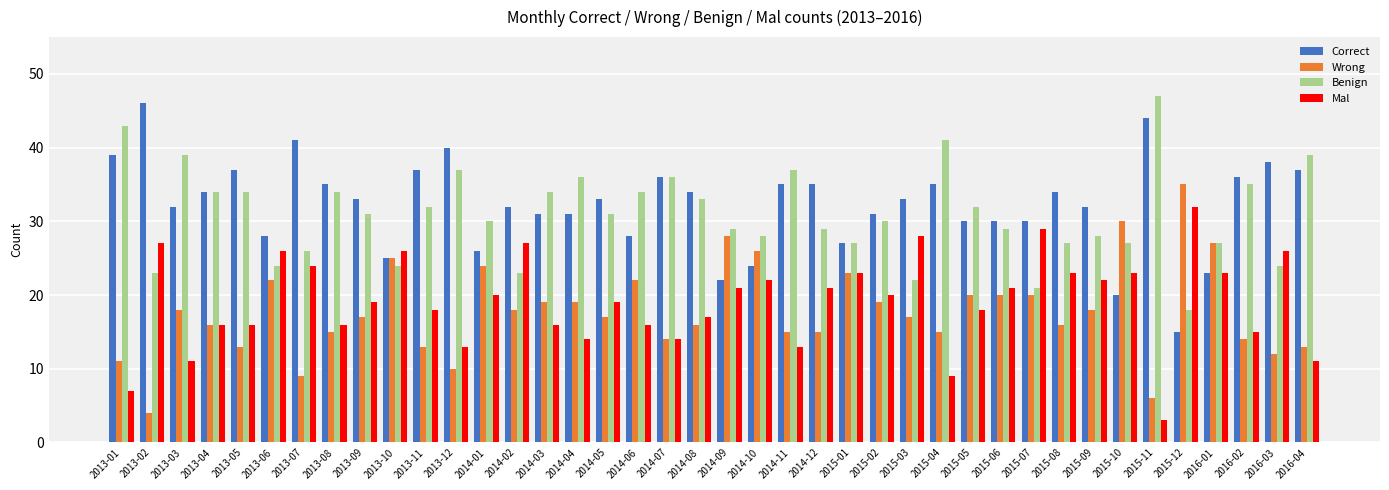

What is the difference between the highest and lowest values at 2014-07?

22